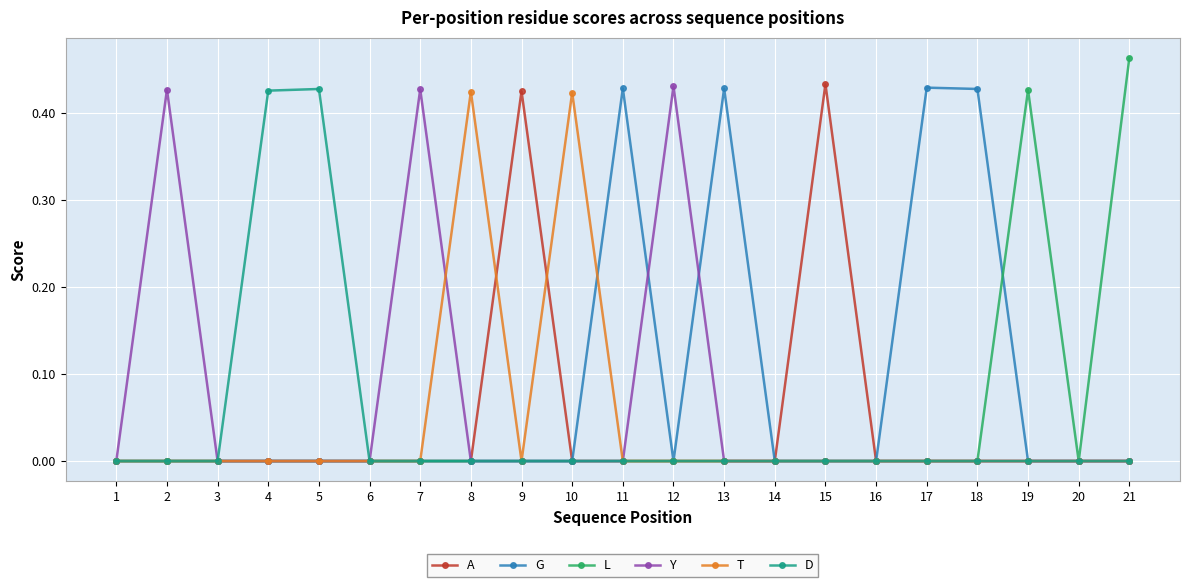

Which category has the highest value across all series?

21